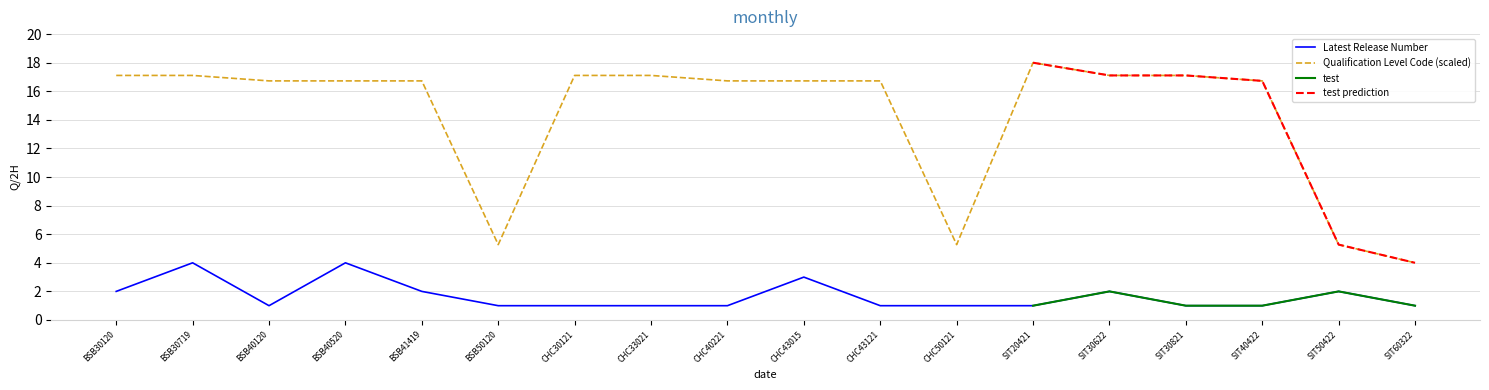

Which category has the highest value across all series?

SIT20421